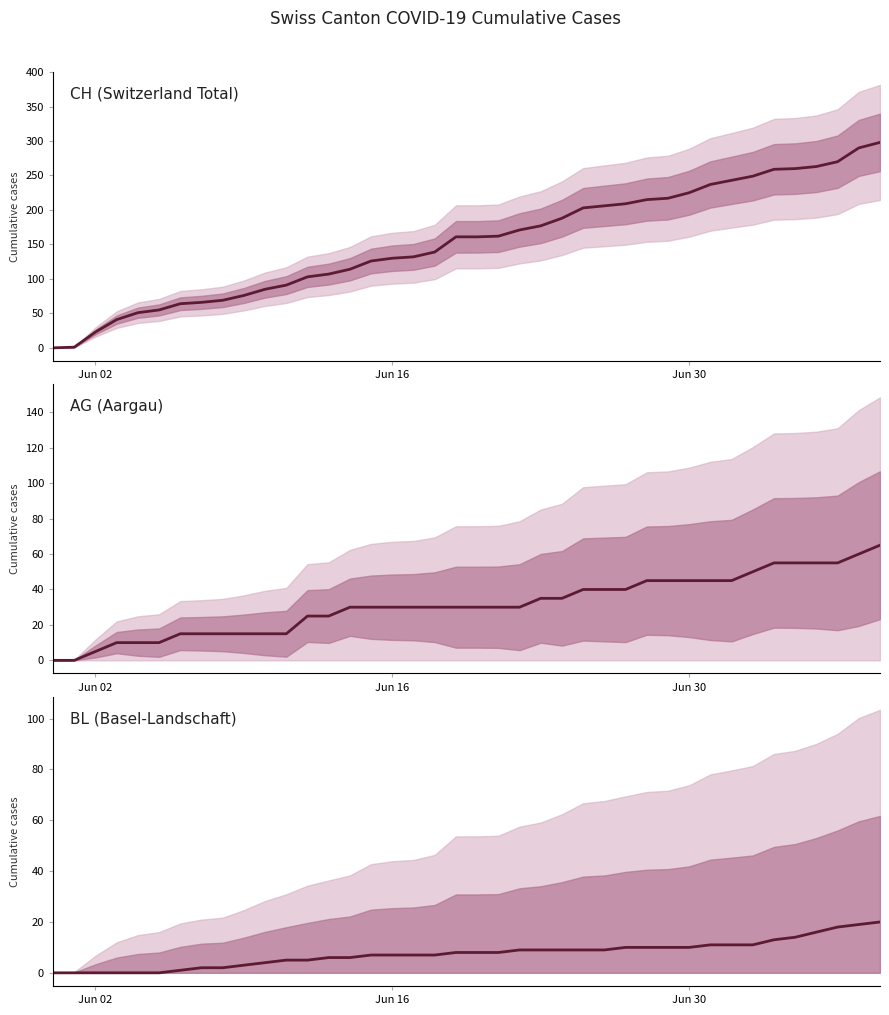

How many values in the BL series exceed 8?

18